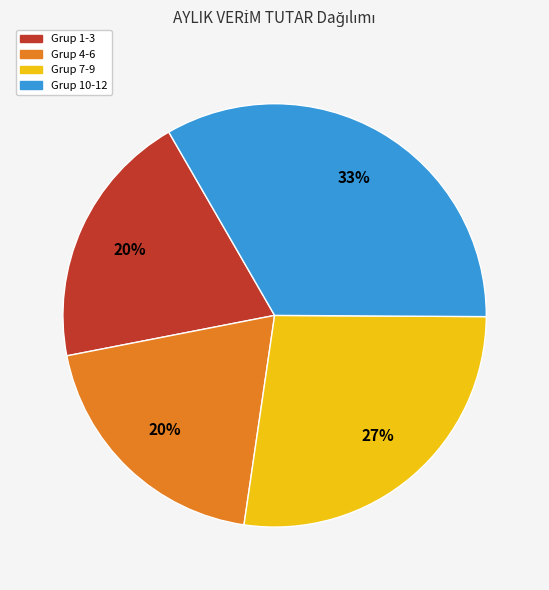

Does any single category account for the majority?

No